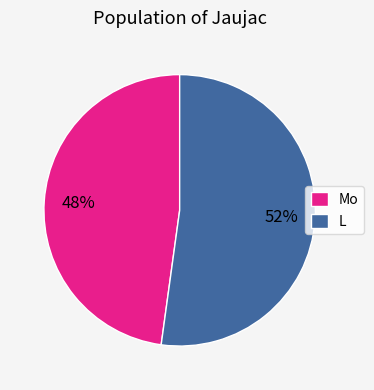

True or false: L accounts for 52% of the total.

True